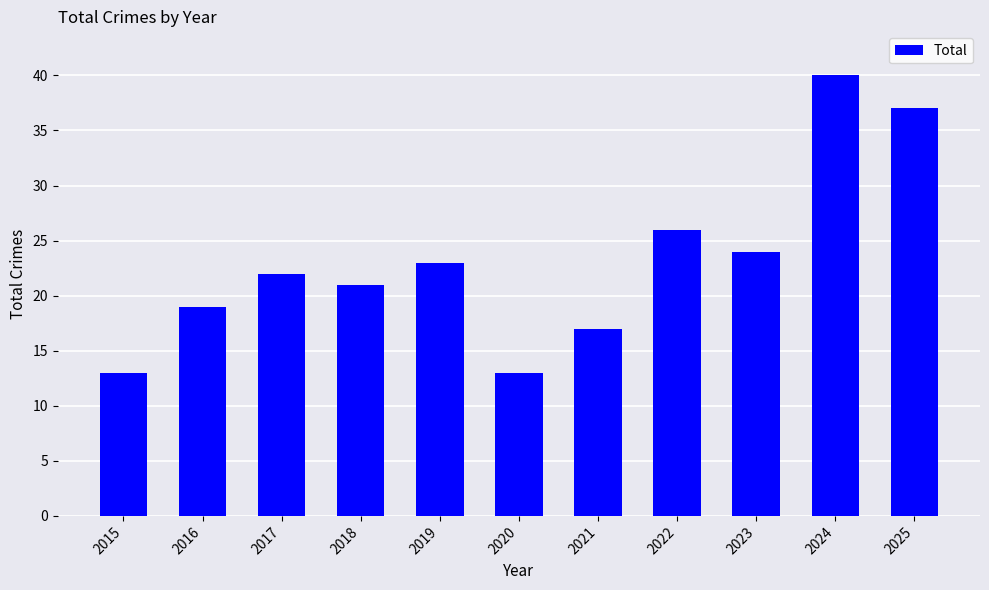

What is the sum of the values at 2025 and 2019?

60